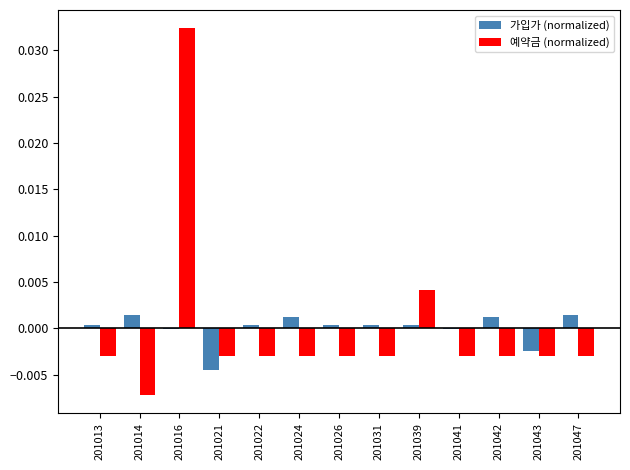

Between 201021 and 201047, which series saw the biggest shift?

가입가 (normalized)